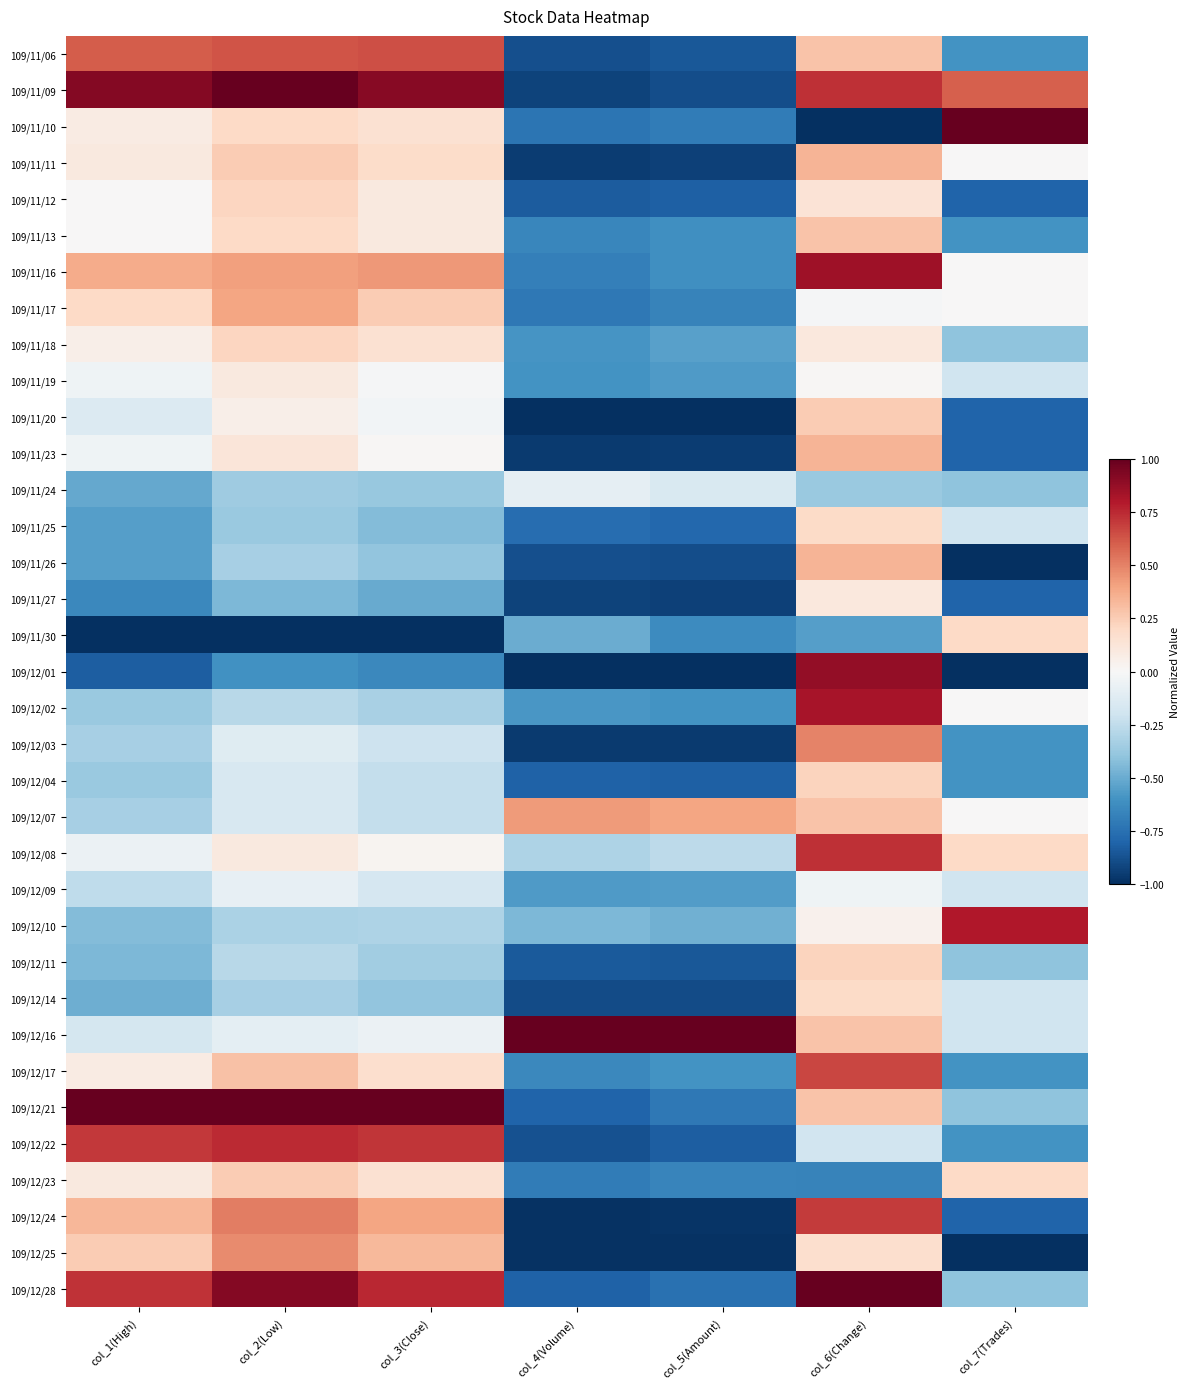

At col_7(Trades), list the series in order from largest to smallest.

109/11/10, 109/12/10, 109/11/09, 109/11/30, 109/12/08, 109/12/23, 109/11/11, 109/11/16, 109/11/17, 109/12/02, 109/12/07, 109/11/19, 109/11/25, 109/12/09, 109/12/14, 109/12/16, 109/11/18, 109/11/24, 109/12/11, 109/12/21, 109/12/28, 109/11/06, 109/11/13, 109/12/03, 109/12/04, 109/12/17, 109/12/22, 109/11/12, 109/11/20, 109/11/23, 109/11/27, 109/12/24, 109/11/26, 109/12/01, 109/12/25